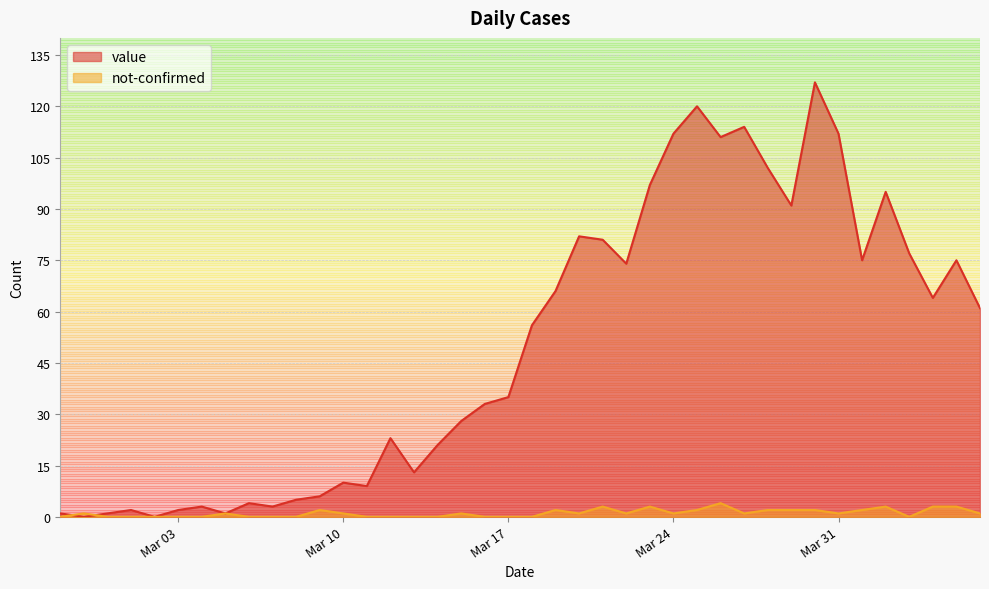

How many values in the value series exceed 56?

19